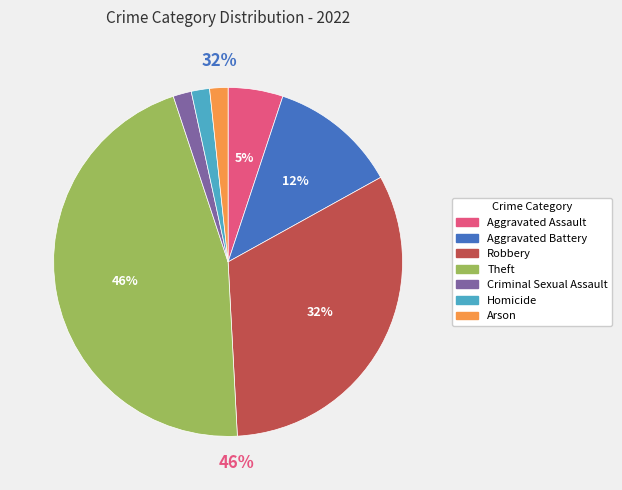

To the nearest percent, what is the average slice percentage?

14%